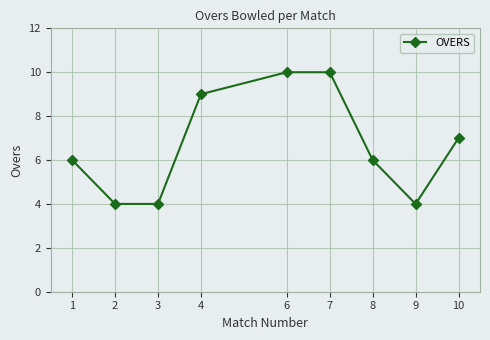

What is the approximate value at 8?

6